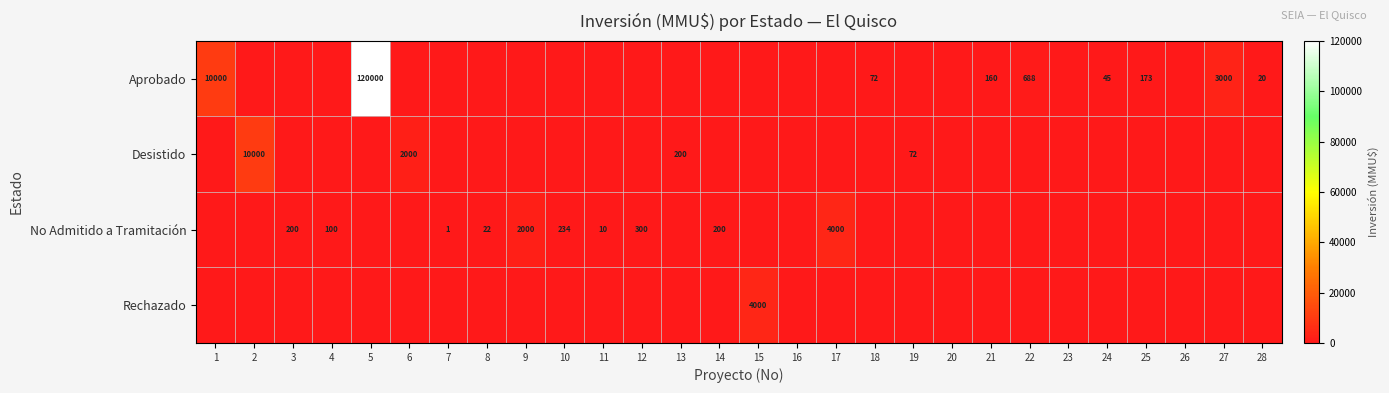

What is the greatest value displayed?

120000